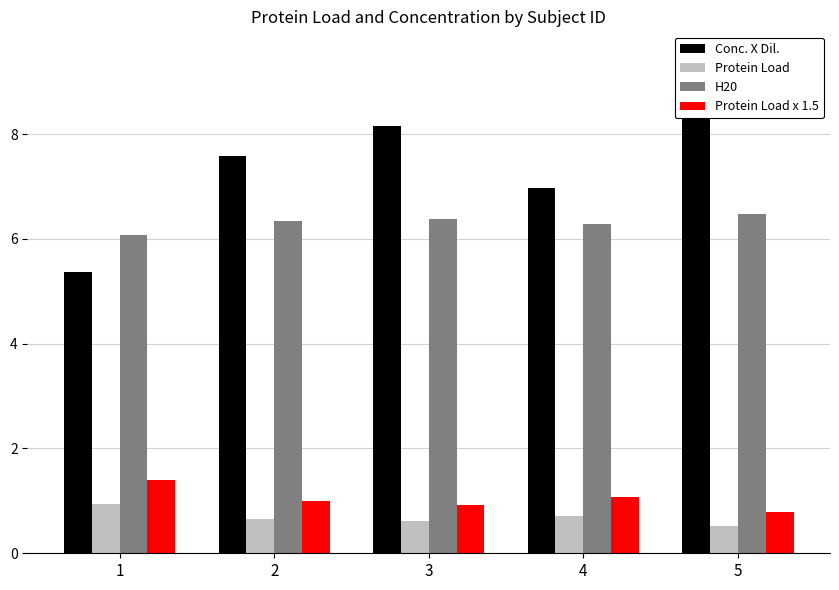

What are all the series names shown in the legend?

Conc. X Dil., Protein Load, H20, Protein Load x 1.5